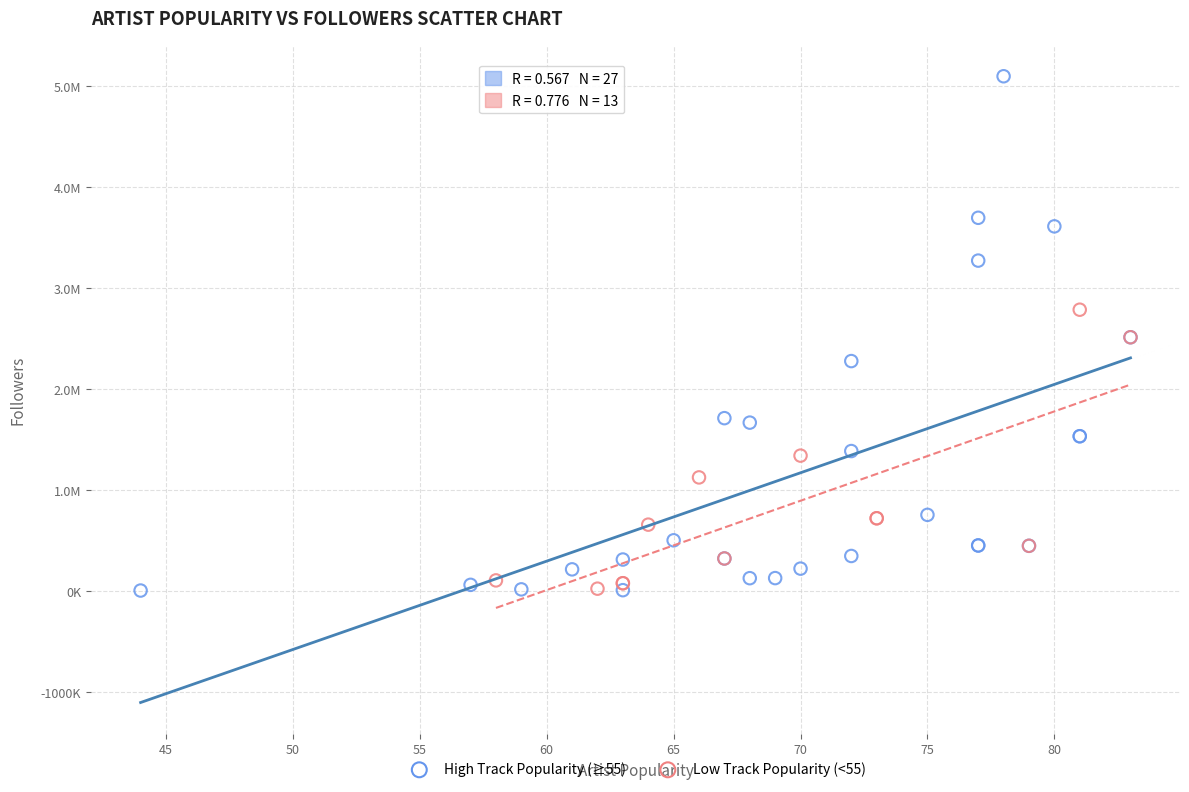

What are all the series names shown in the legend?

High Track Popularity (≥55), Low Track Popularity (<55)